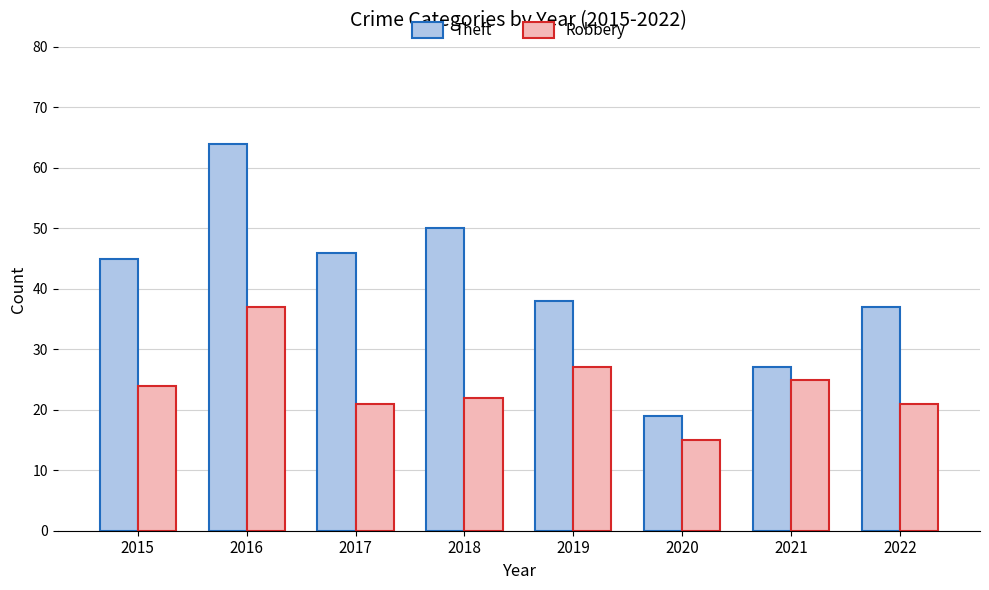

Which series has the largest total across all categories?

Theft